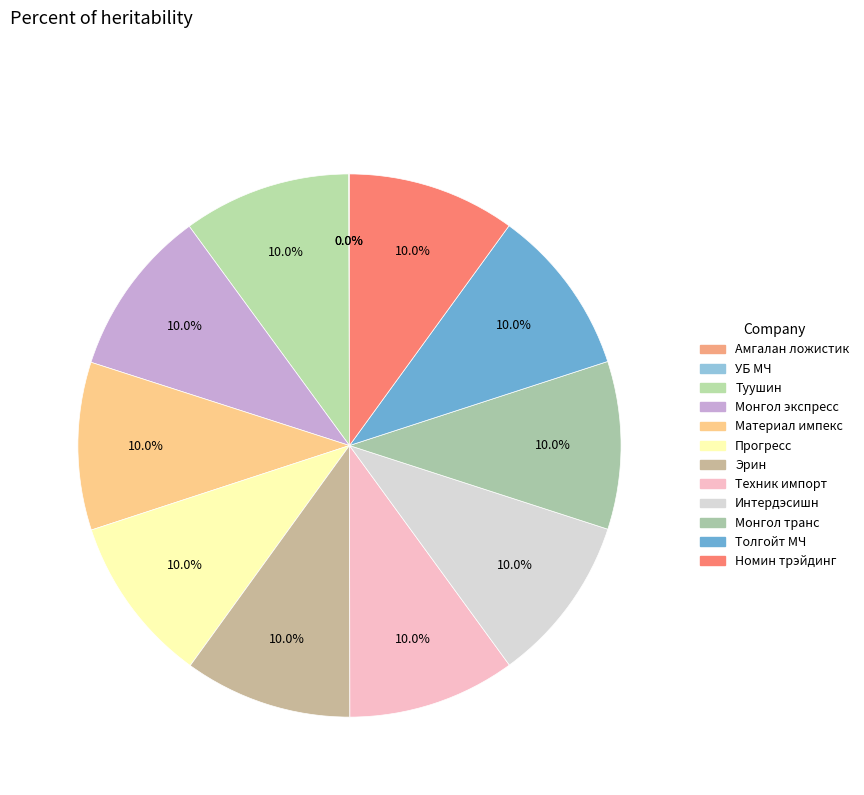

True or false: Амгалан ложистик accounts for 14% of the total.

False